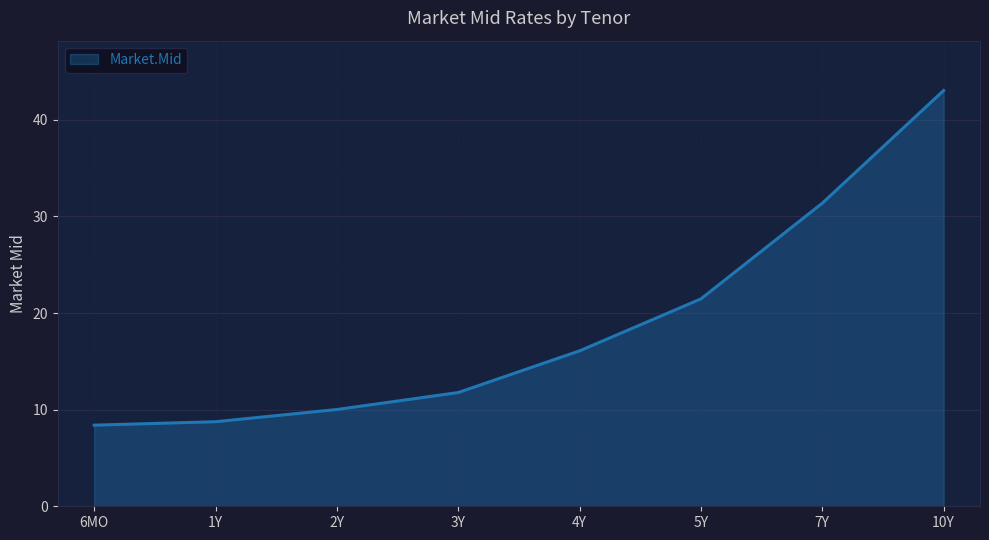

What is the sum of all values?

150.9